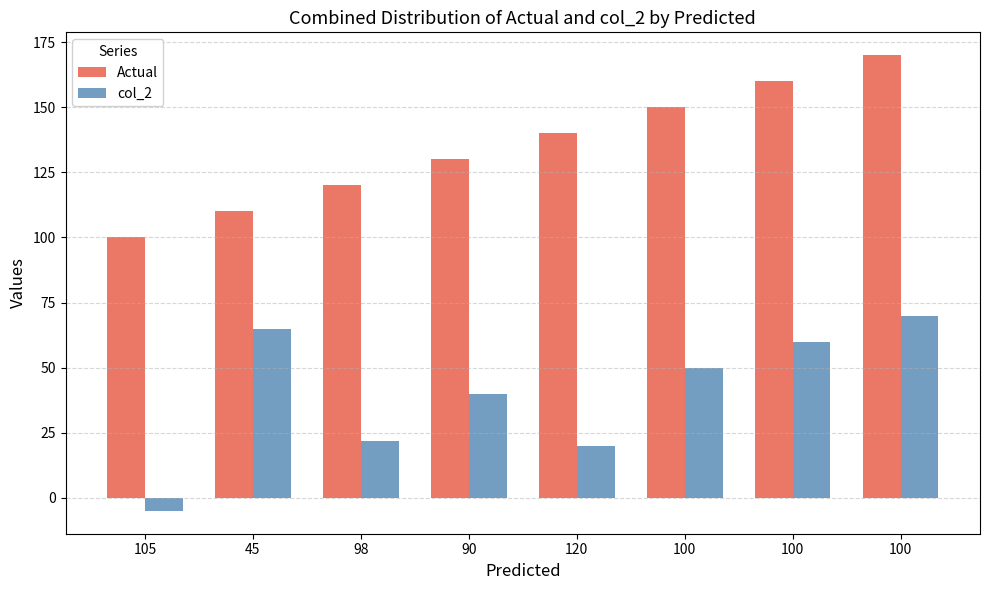

What is the label of the 6th bar from the left?

100